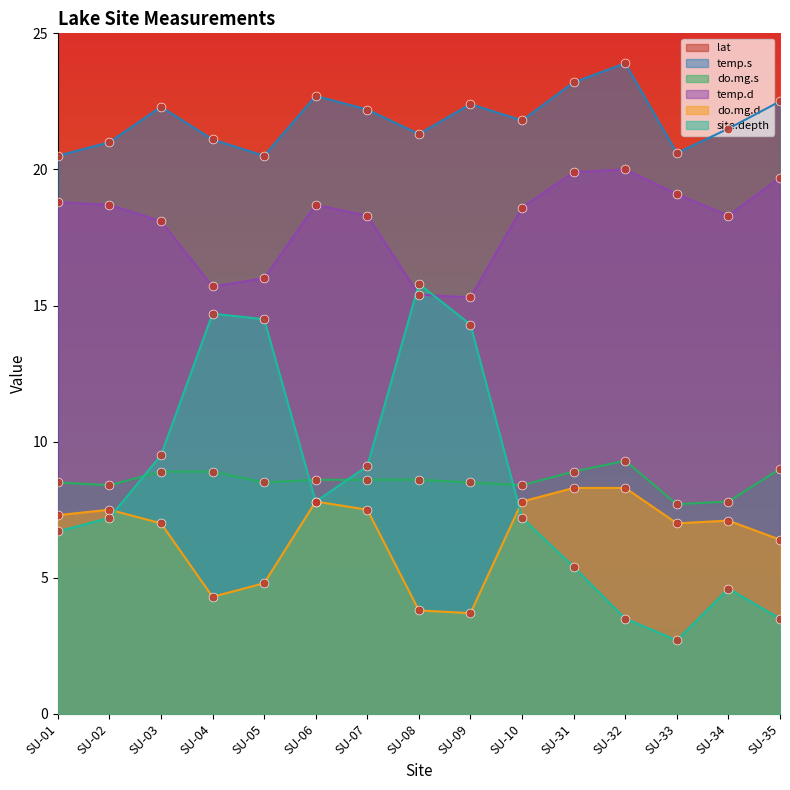

What are all the series names shown in the legend?

lat, temp.s, do.mg.s, temp.d, do.mg.d, site.depth